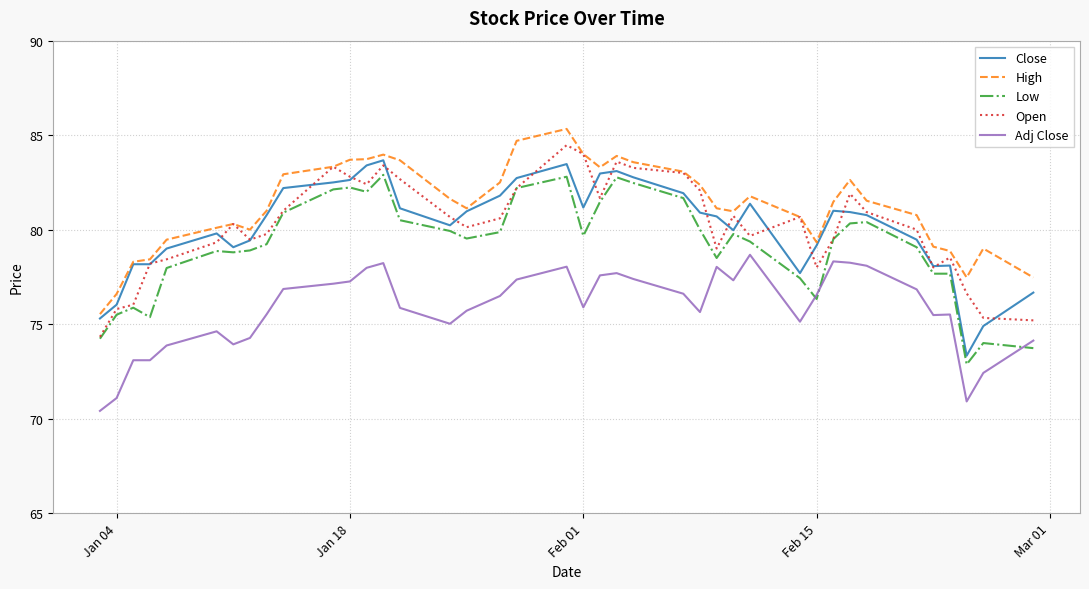

What is the minimum value shown in the chart?

70.4